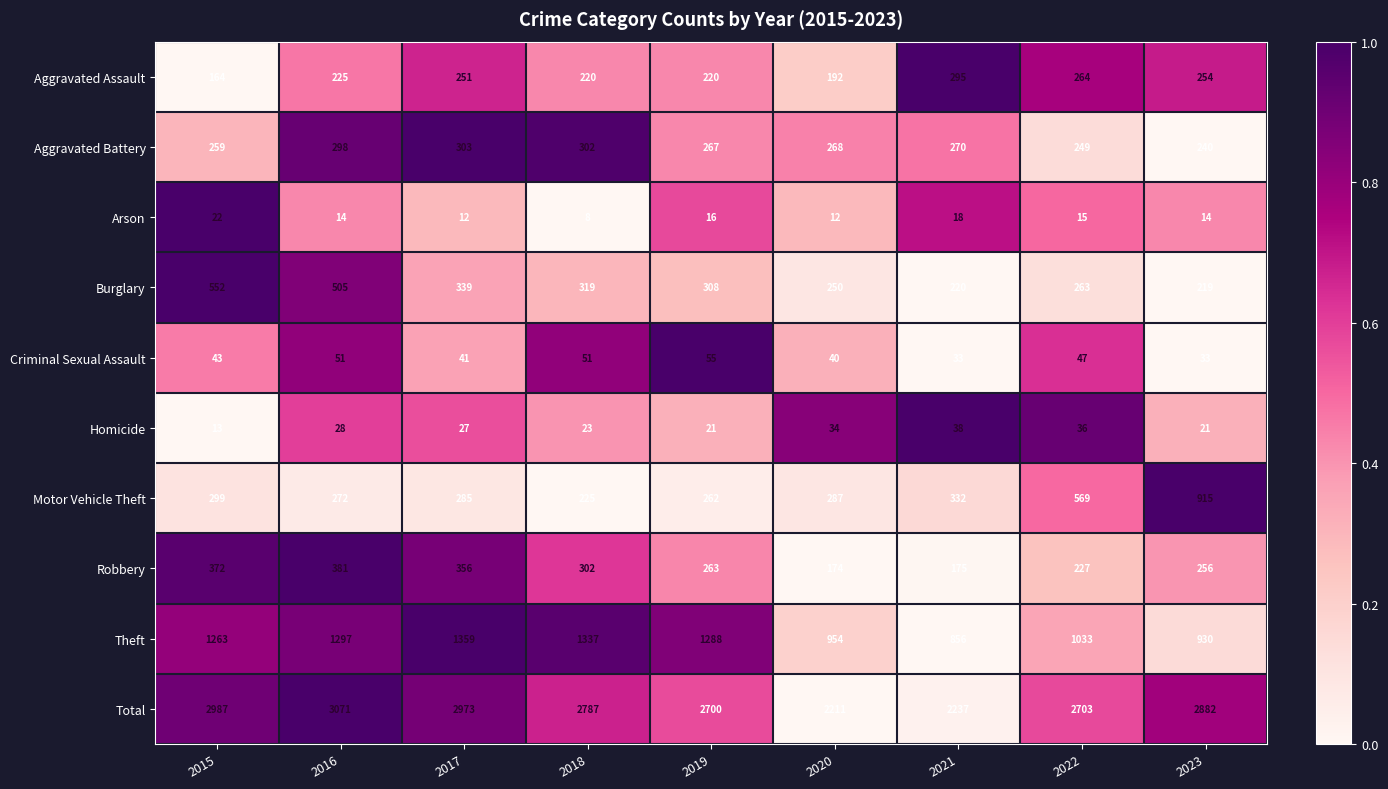

Where is Aggravated Battery nearest to the value 271?

2021